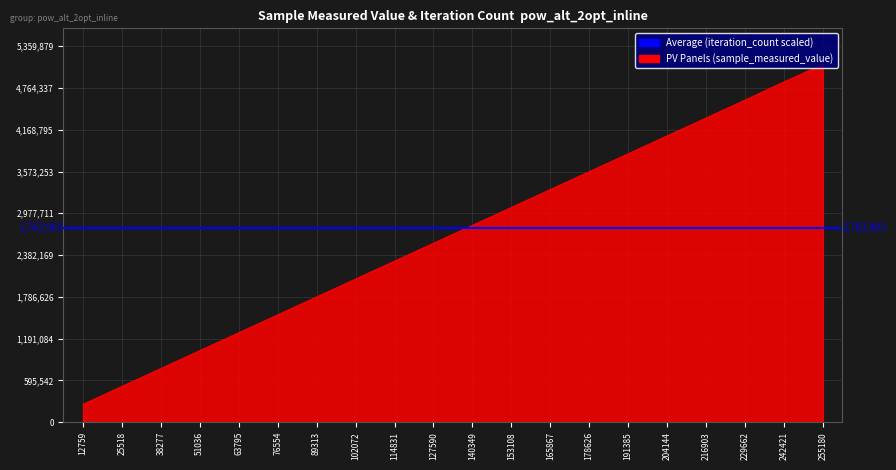

What is the minimum value shown in the chart?

256227